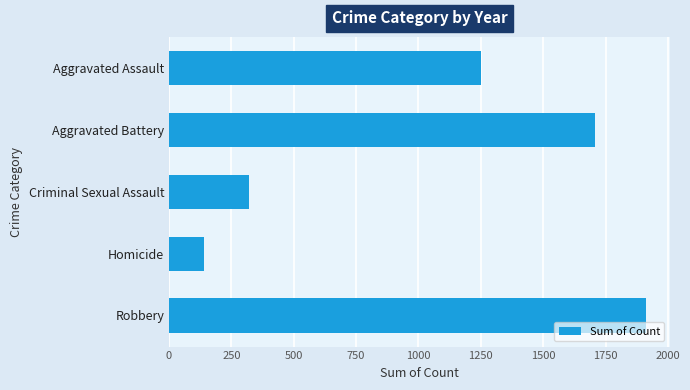

Is it true that the value at Aggravated Assault is 1251?

True